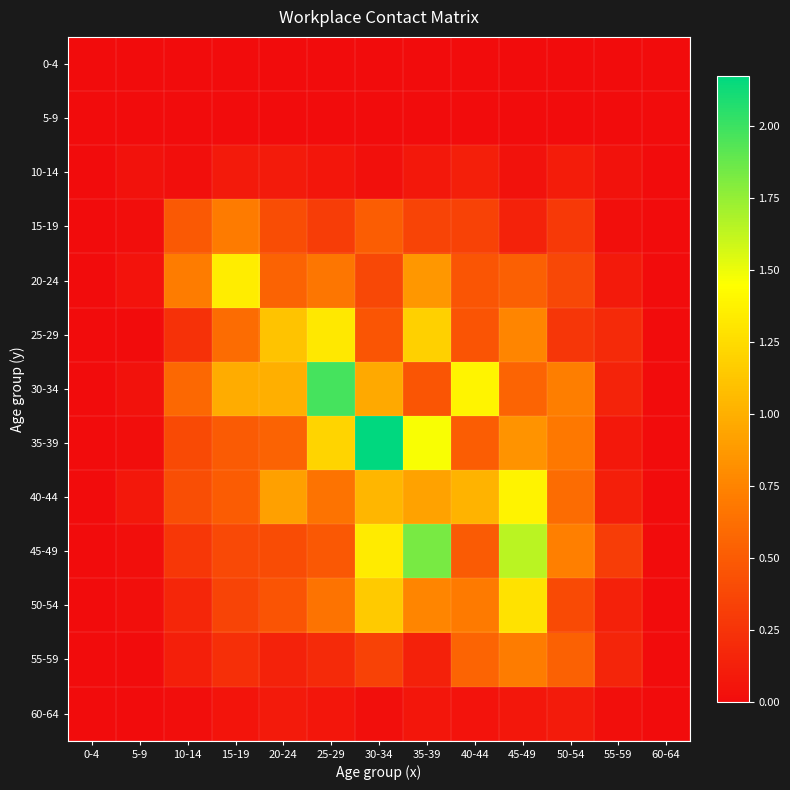

Reading left to right, list all the values displayed in this chart.

0-4: 0-4=0.0	5-9=0.0	10-14=0.0	15-19=0.0	20-24=0.0	25-29=0.0	30-34=0.0	35-39=0.0	40-44=0.0	45-49=0.0	50-54=0.0	55-59=0.0	60-64=0.0
5-9: 0-4=0.0	5-9=0.0	10-14=0.0	15-19=0.0	20-24=0.0	25-29=0.0	30-34=0.0	35-39=0.0	40-44=0.0	45-49=0.0	50-54=0.0	55-59=0.0	60-64=0.0
10-14: 0-4=0.0	5-9=0.0	10-14=0.0	15-19=0.1	20-24=0.1	25-29=0.1	30-34=0.0	35-39=0.1	40-44=0.1	45-49=0.0	50-54=0.1	55-59=0.0	60-64=0.0
15-19: 0-4=0.0	5-9=0.0	10-14=0.5	15-19=0.7	20-24=0.4	25-29=0.3	30-34=0.5	35-39=0.3	40-44=0.3	45-49=0.1	50-54=0.3	55-59=0.0	60-64=0.0
20-24: 0-4=0.0	5-9=0.0	10-14=0.7	15-19=1.3	20-24=0.6	25-29=0.7	30-34=0.4	35-39=0.9	40-44=0.5	45-49=0.5	50-54=0.4	55-59=0.1	60-64=0.0
25-29: 0-4=0.0	5-9=0.0	10-14=0.2	15-19=0.6	20-24=1.1	25-29=1.3	30-34=0.5	35-39=1.2	40-44=0.5	45-49=0.8	50-54=0.3	55-59=0.2	60-64=0.0
30-34: 0-4=0.0	5-9=0.0	10-14=0.6	15-19=1.0	20-24=1.0	25-29=2.0	30-34=1.0	35-39=0.5	40-44=1.4	45-49=0.6	50-54=0.7	55-59=0.2	60-64=0.0
35-39: 0-4=0.0	5-9=0.0	10-14=0.4	15-19=0.5	20-24=0.5	25-29=1.2	30-34=2.2	35-39=1.5	40-44=0.5	45-49=0.8	50-54=0.7	55-59=0.1	60-64=0.0
40-44: 0-4=0.0	5-9=0.1	10-14=0.4	15-19=0.5	20-24=0.9	25-29=0.7	30-34=1.0	35-39=0.9	40-44=1.0	45-49=1.4	50-54=0.6	55-59=0.1	60-64=0.0
45-49: 0-4=0.0	5-9=0.0	10-14=0.3	15-19=0.4	20-24=0.4	25-29=0.5	30-34=1.3	35-39=1.8	40-44=0.5	45-49=1.6	50-54=0.7	55-59=0.3	60-64=0.0
50-54: 0-4=0.0	5-9=0.0	10-14=0.2	15-19=0.4	20-24=0.5	25-29=0.7	30-34=1.2	35-39=0.8	40-44=0.7	45-49=1.3	50-54=0.4	55-59=0.1	60-64=0.0
55-59: 0-4=0.0	5-9=0.0	10-14=0.1	15-19=0.2	20-24=0.1	25-29=0.2	30-34=0.3	35-39=0.1	40-44=0.6	45-49=0.7	50-54=0.5	55-59=0.2	60-64=0.0
60-64: 0-4=0.0	5-9=0.0	10-14=0.0	15-19=0.1	20-24=0.1	25-29=0.1	30-34=0.0	35-39=0.1	40-44=0.0	45-49=0.1	50-54=0.1	55-59=0.0	60-64=0.0